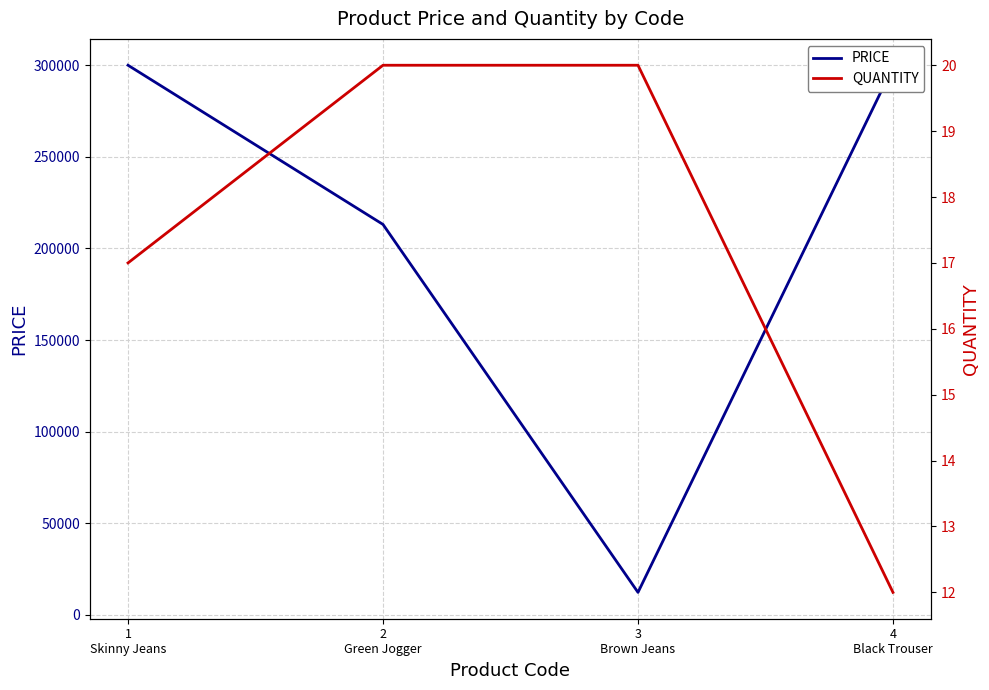

Reading left to right, extract all data points from this chart.

PRICE: 1
Skinny Jeans=300000	2
Green Jogger=213123	3
Brown Jeans=12323	4
Black Trouser=299000
QUANTITY: 1
Skinny Jeans=17	2
Green Jogger=20	3
Brown Jeans=20	4
Black Trouser=12